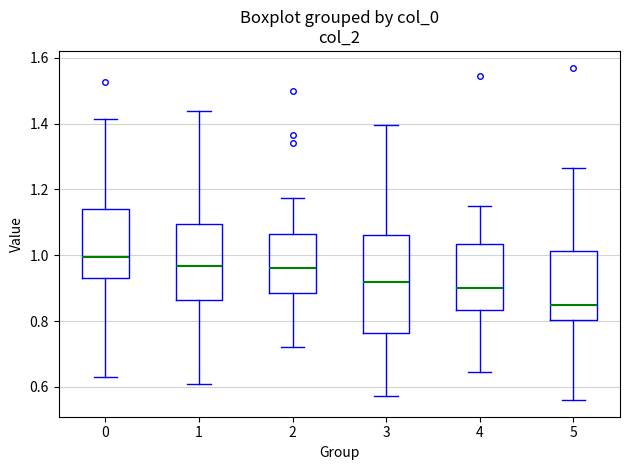

Reading left to right, read every box against the y-axis: the position of its median line, the range the box covers, and the ends of its whiskers. The values are not printed on the chart, so give them approximately, as read against the axis.

0: median 1.00, box 0.92 to 1.14, whiskers 0.64 to 1.42
1: median 0.96, box 0.86 to 1.10, whiskers 0.62 to 1.44
2: median 0.96, box 0.88 to 1.06, whiskers 0.72 to 1.18
3: median 0.92, box 0.76 to 1.06, whiskers 0.58 to 1.40
4: median 0.90, box 0.84 to 1.04, whiskers 0.64 to 1.16
5: median 0.86, box 0.80 to 1.02, whiskers 0.56 to 1.26